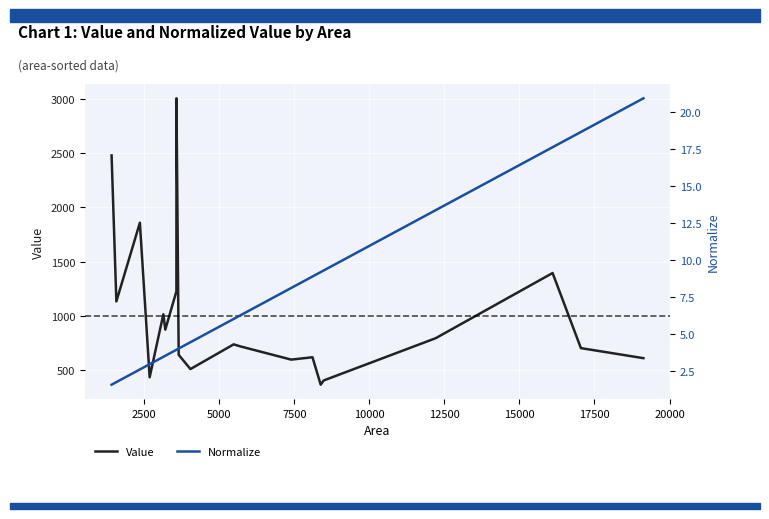

What is the difference between the maximum and minimum values in the Value series?

2633.2